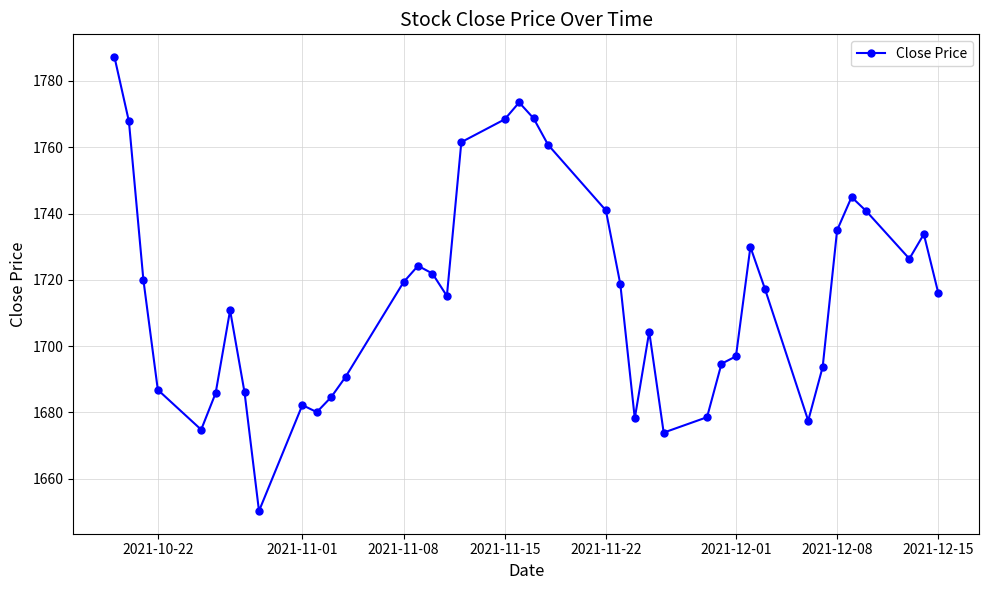

What is the minimum value shown in the chart?

1650.3